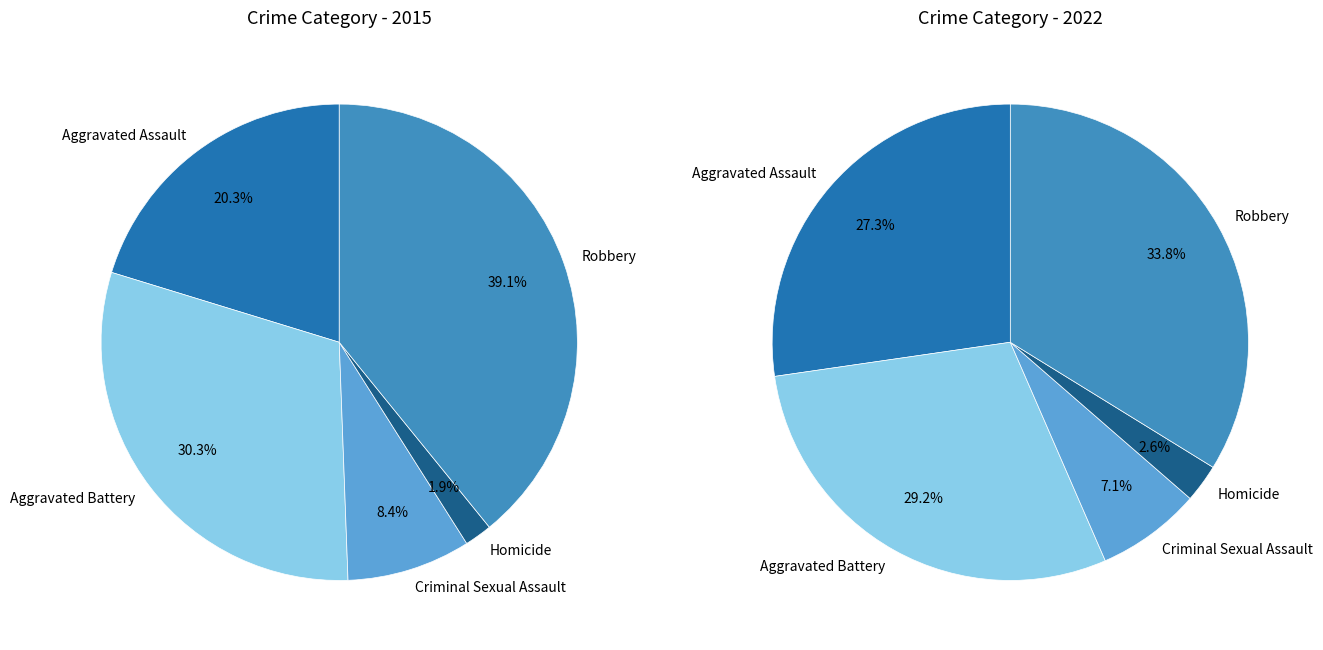

Count the number of slices in the pie.

5